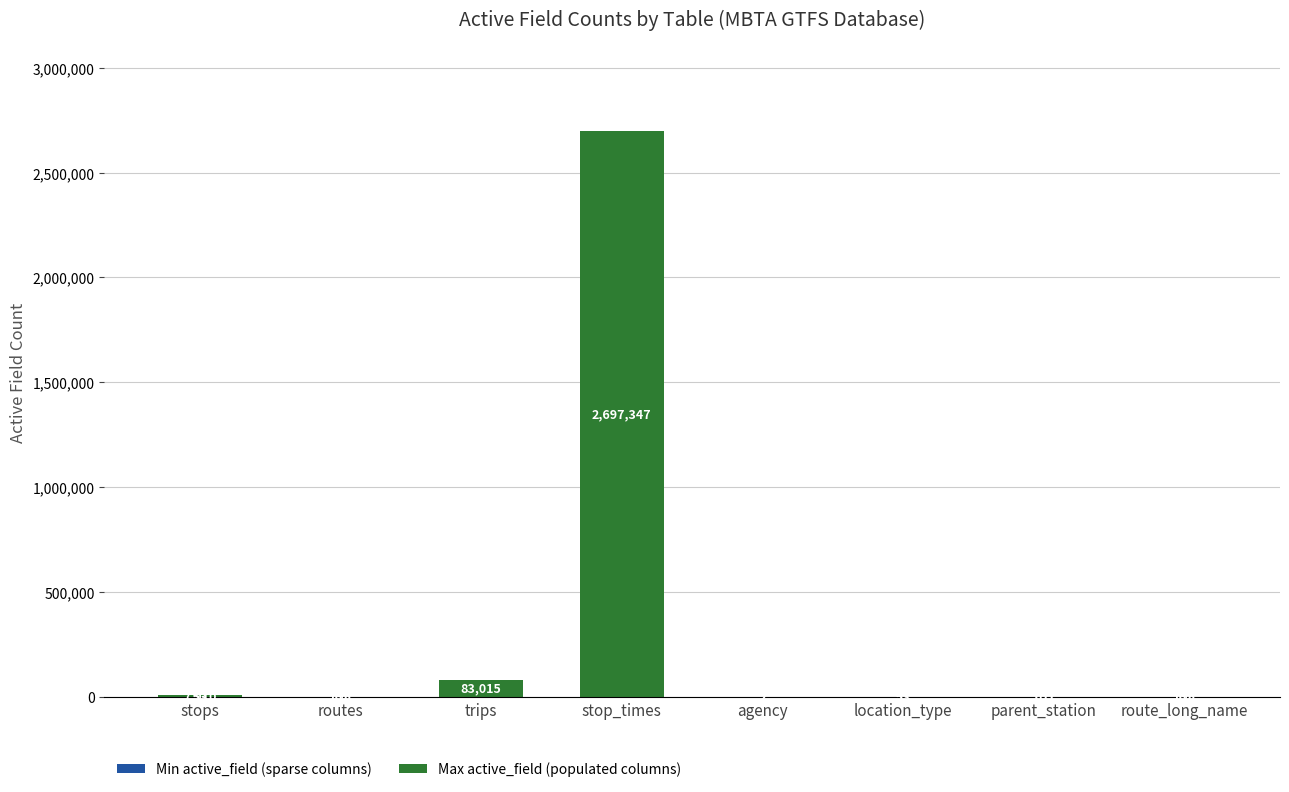

What is the total value across all series at trips?

83015